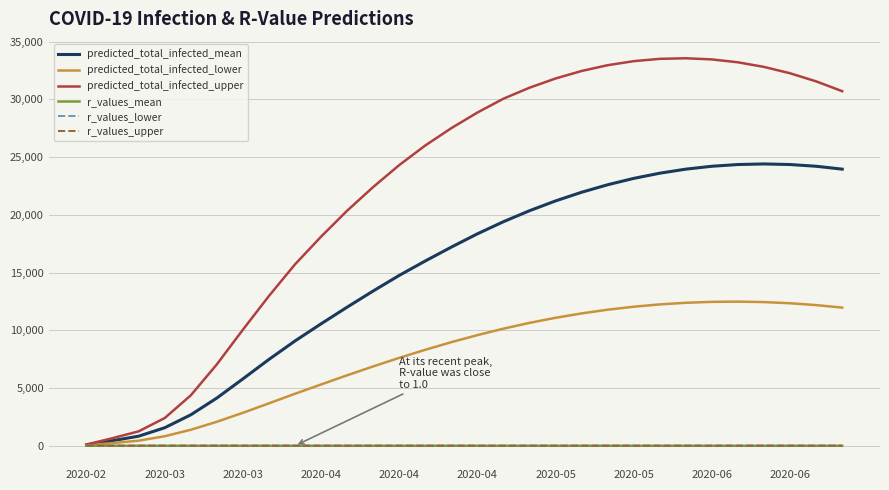

Which series has the largest total across all categories?

predicted_total_infected_upper